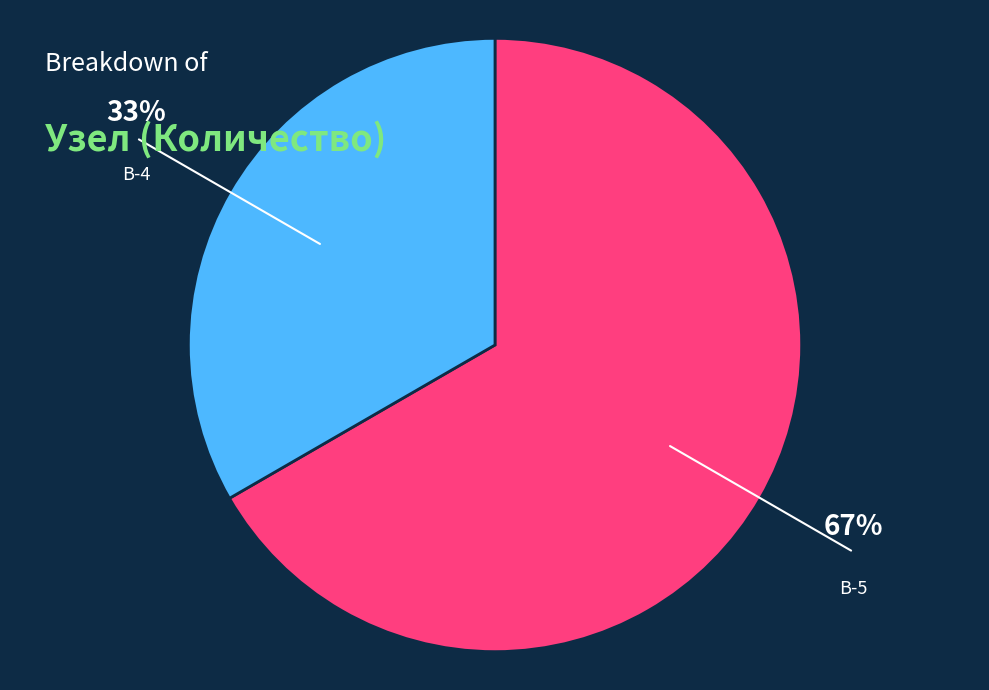

Between В-4 and В-5, which is larger?

В-5